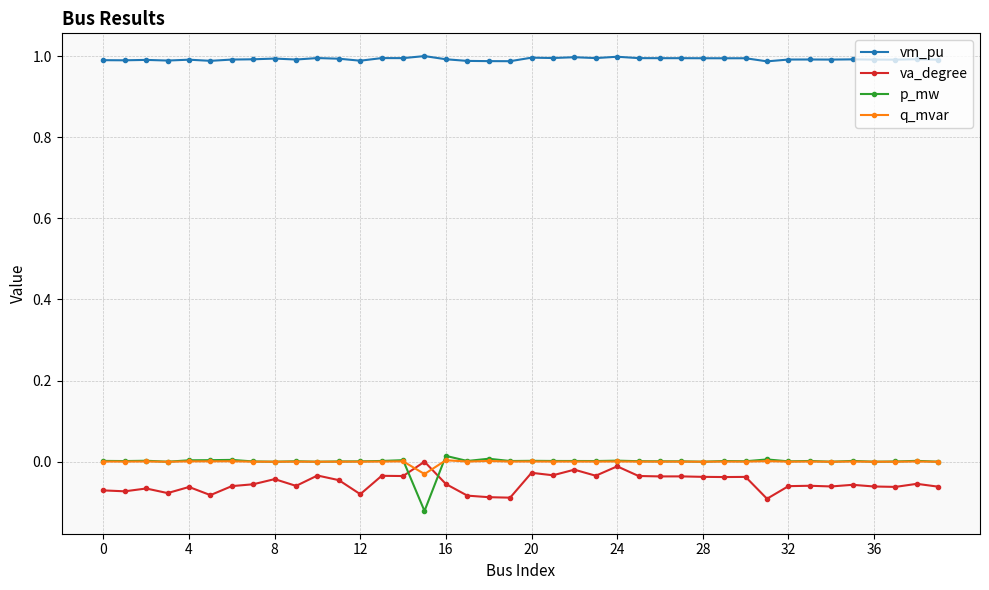

True or false: vm_pu has more than 0 points higher than both neighbors.

True